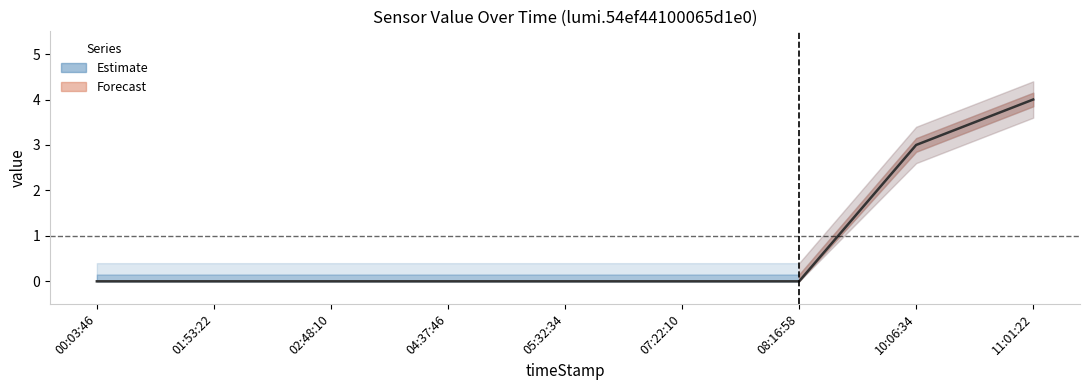

What is the value of the 8th point from the left?

3